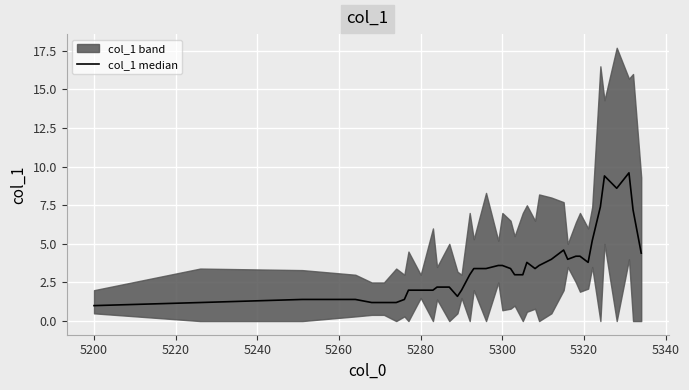

What is the value of the 21st point from the left?

3.6